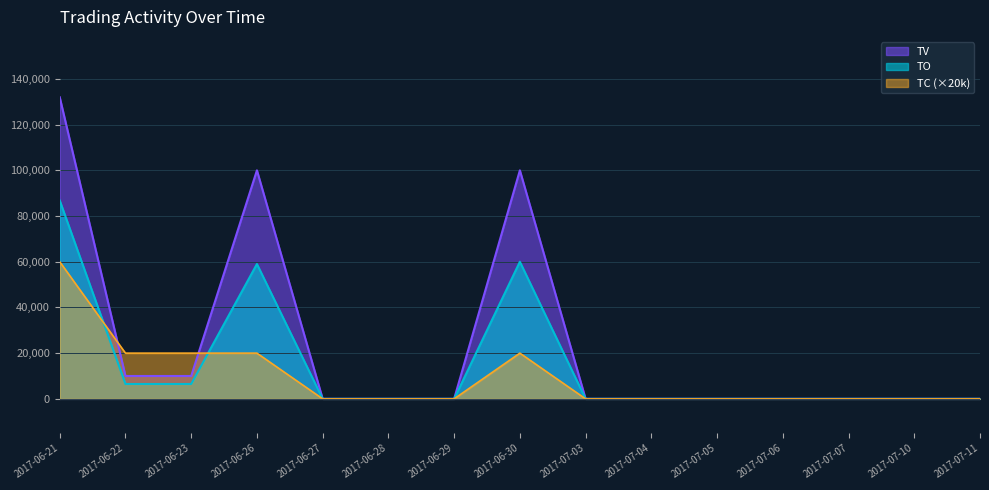

What is the difference between the TO values at 2017-06-21 and 2017-07-07?

86800